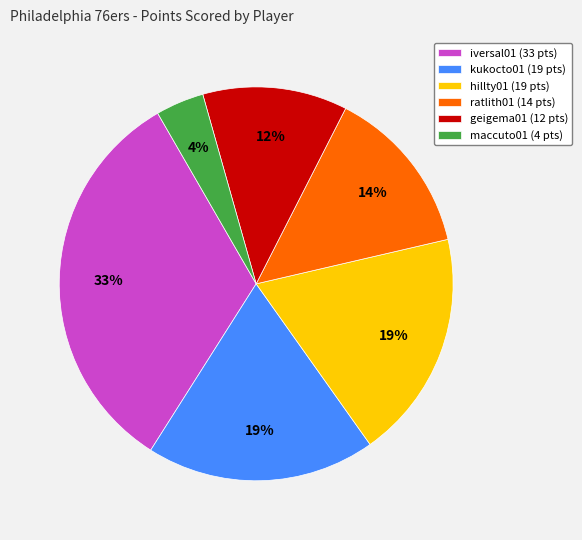

Approximately how many times larger is the value at ratlith01 (14 pts) compared to maccuto01 (4 pts)?

3.5